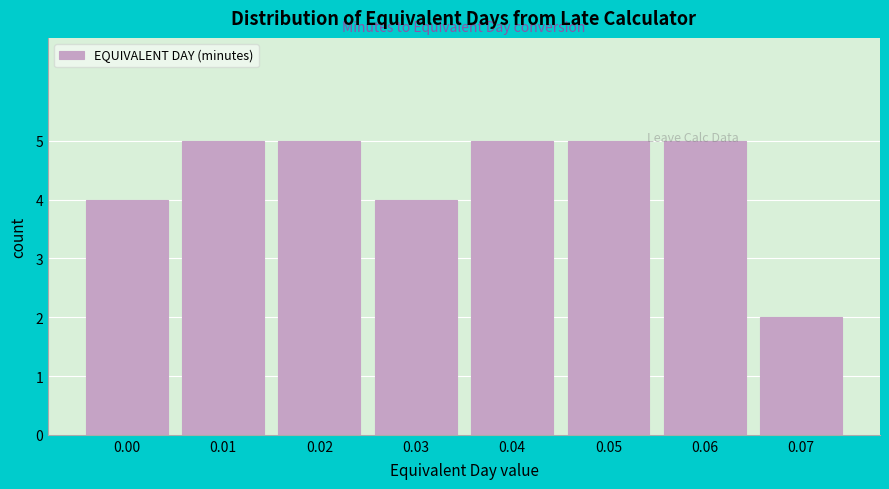

Is it true that the value at 0.03 is 6?

False